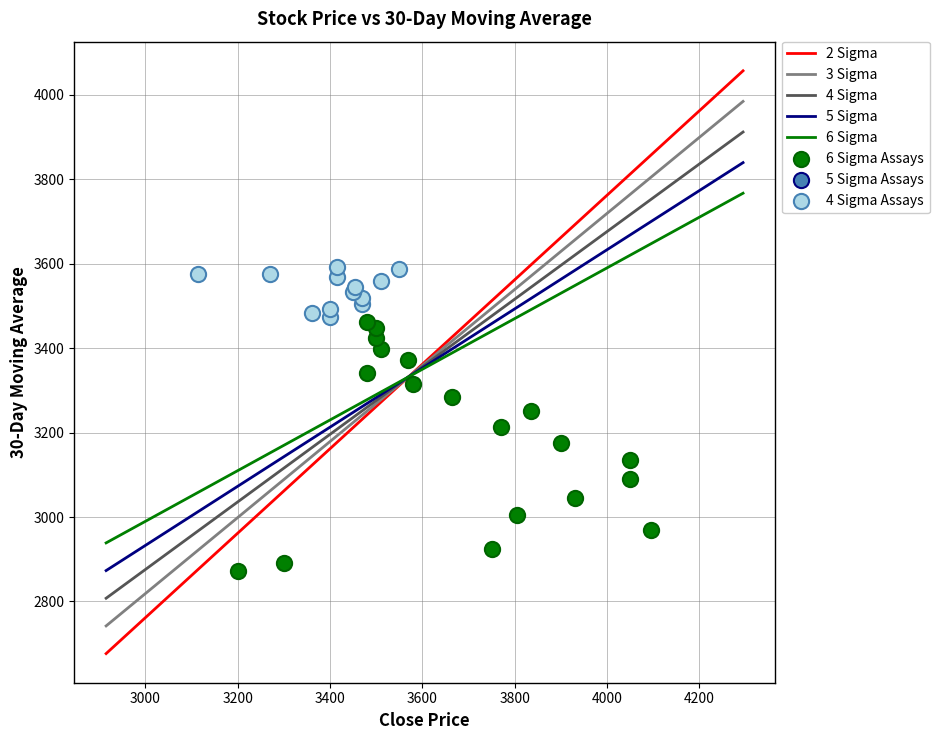

Which series reaches the minimum Y coordinate?

6 Sigma Assays